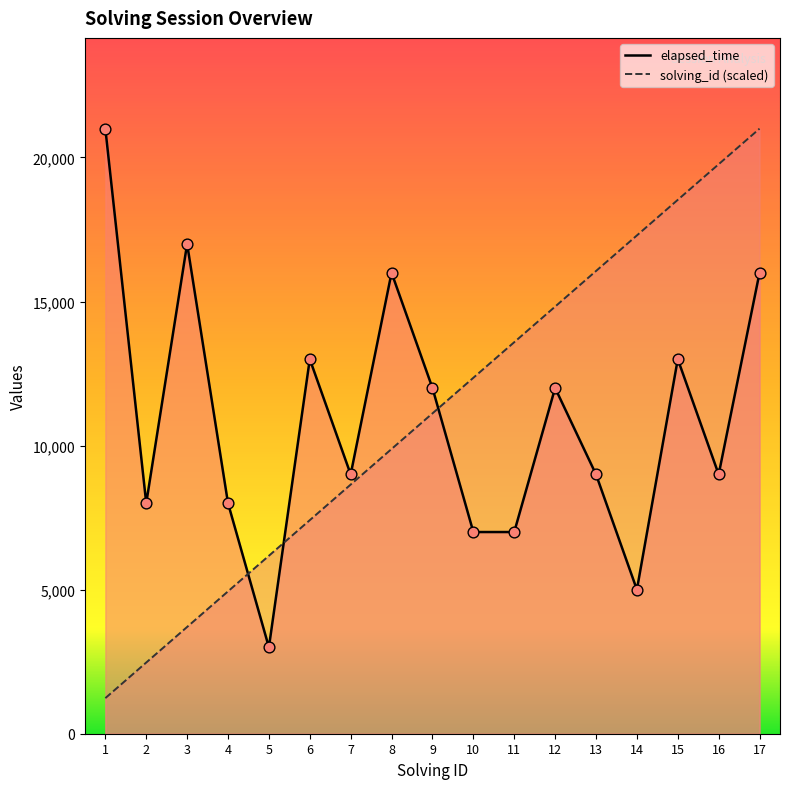

What are all the series names shown in the legend?

elapsed_time, solving_id (scaled)